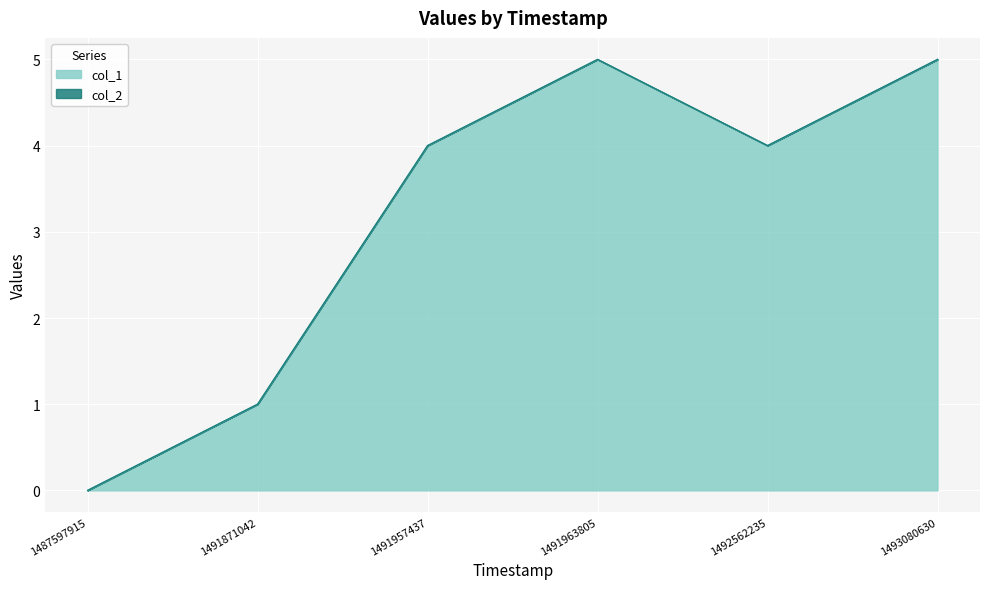

True or false: the data has more than 1 interior local peaks.

False